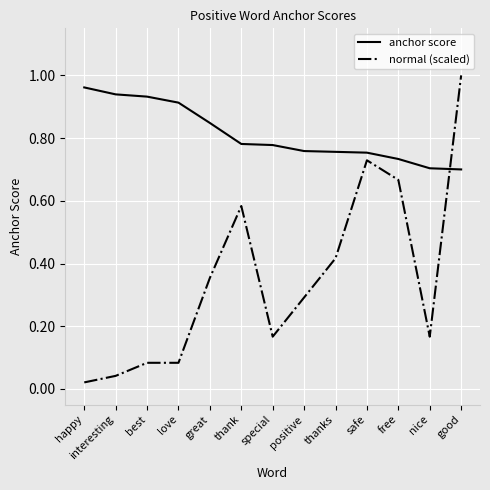

At which label is normal (scaled) closest to 0?

happy